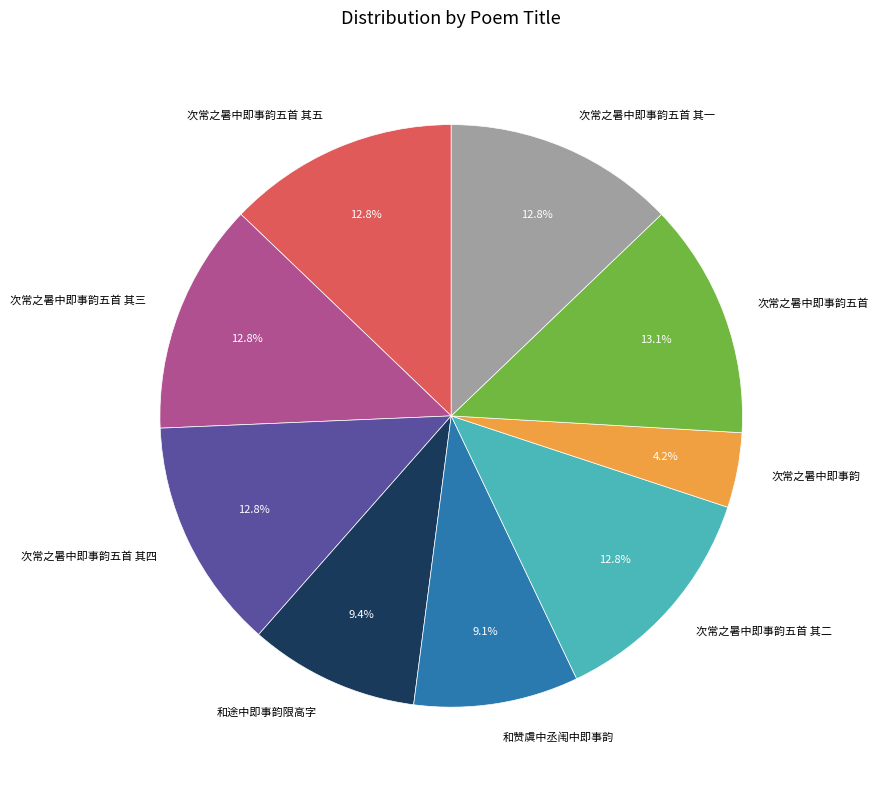

Is there a majority slice in this chart?

No